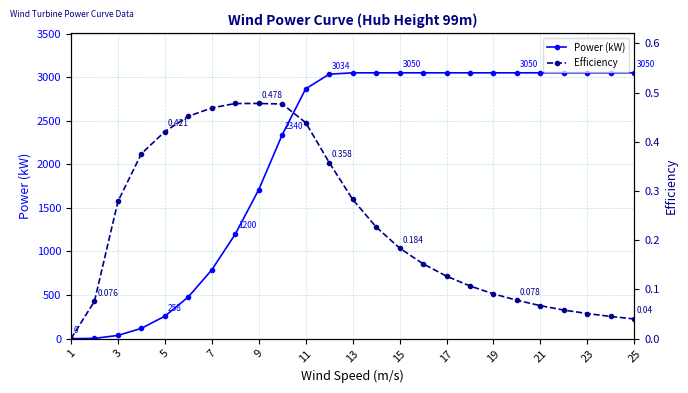

What is the average value of the Power (kW) series?

2099